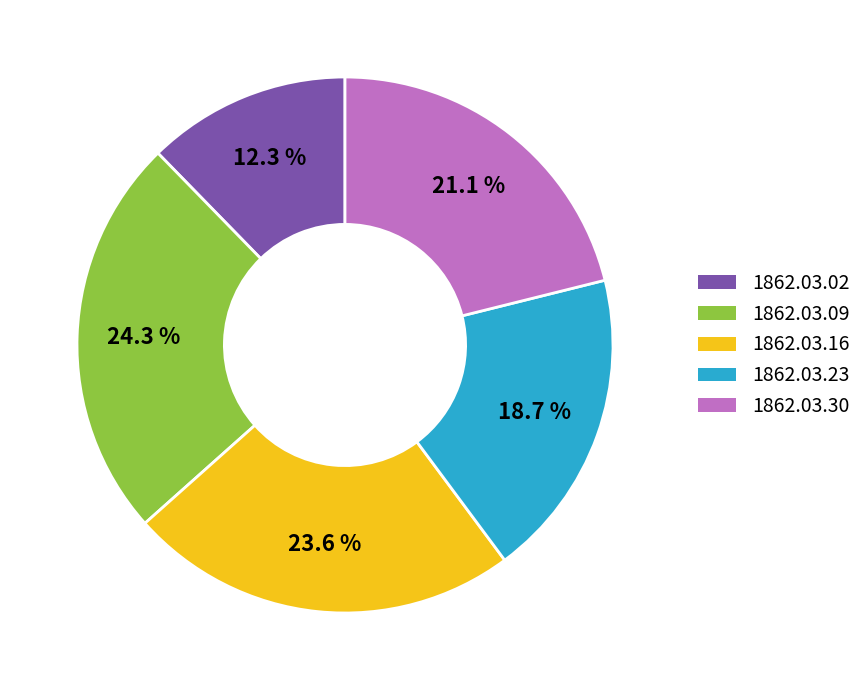

How many slices are in this pie chart?

5